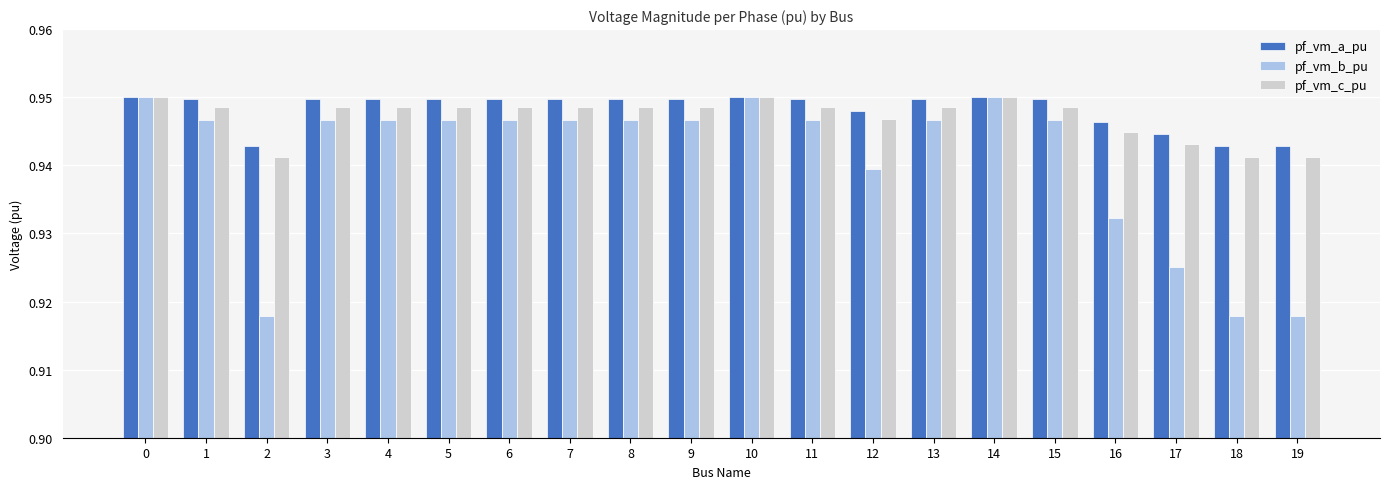

What is the total value across all series at 4?

2.8